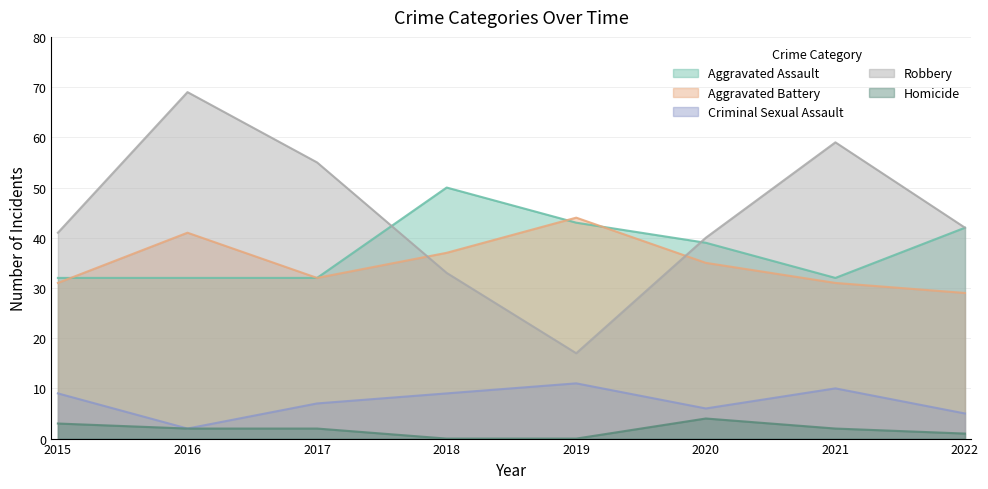

Where is the first local maximum for Homicide?

2020